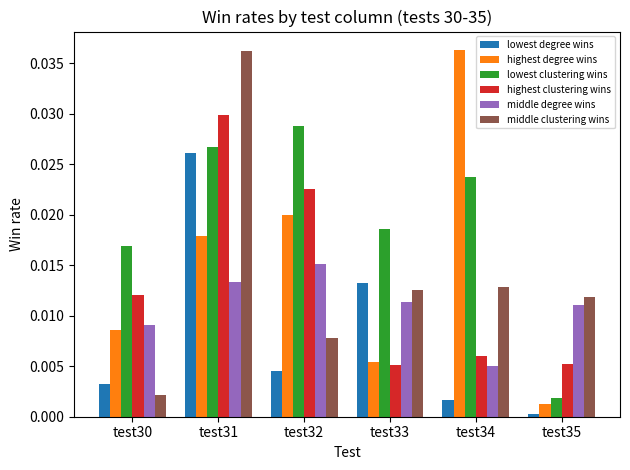

At which label does middle degree wins reach its minimum?

test34